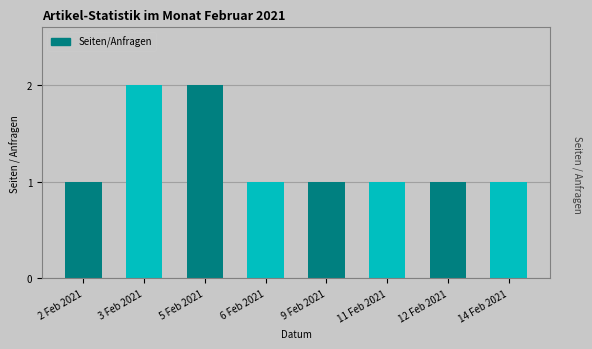

Count the values in the range 1 to 2.

8